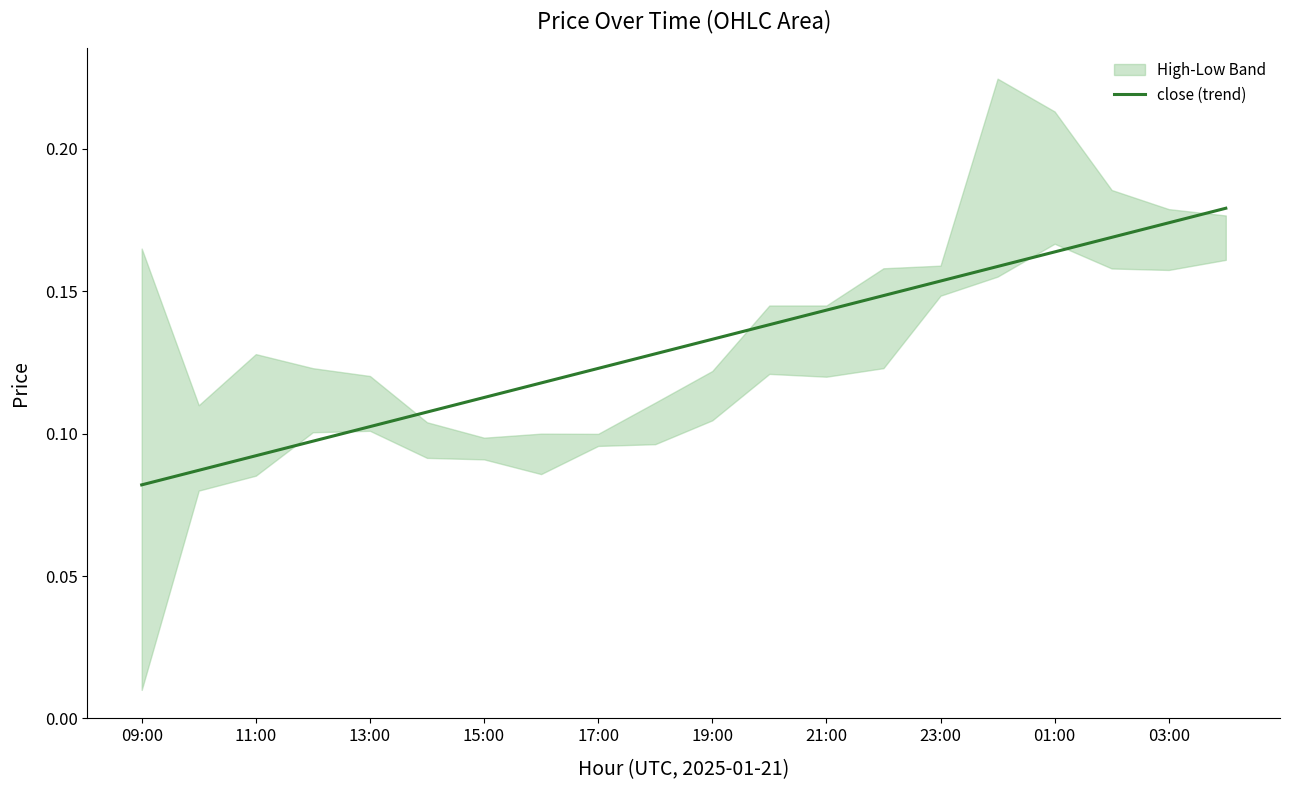

The value at 15 is 0.3. True or false?

False